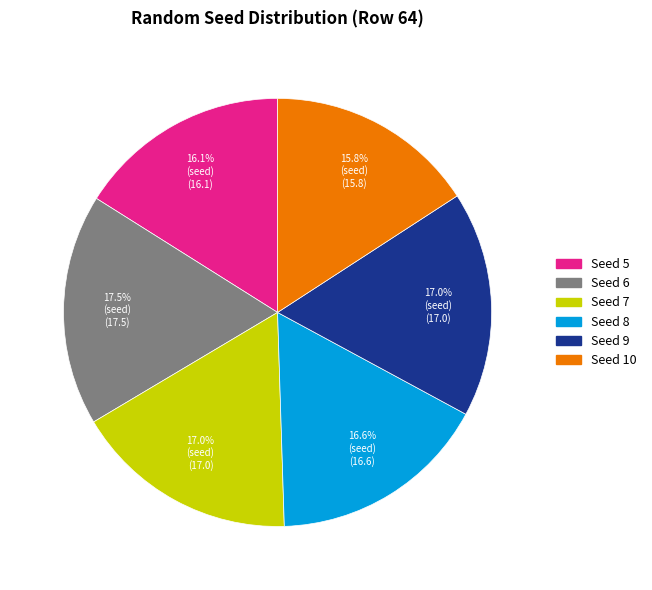

What percentage is NOT represented by Seed 7?

83.0%